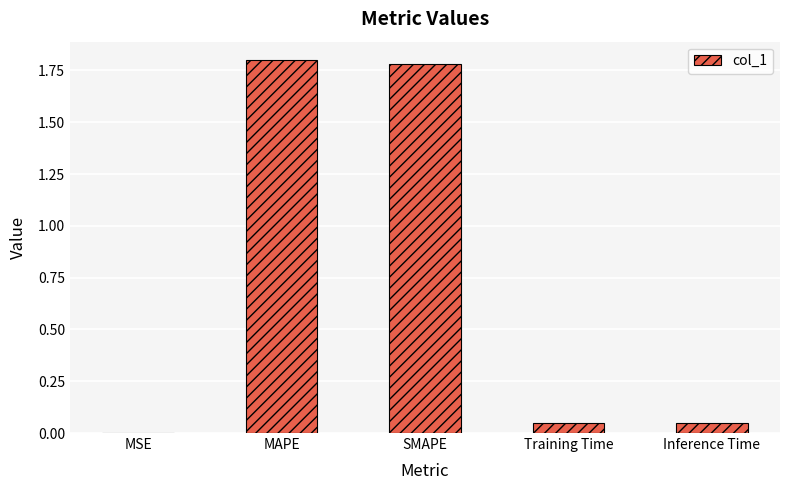

True or false: the data shows 2.8 at SMAPE.

False